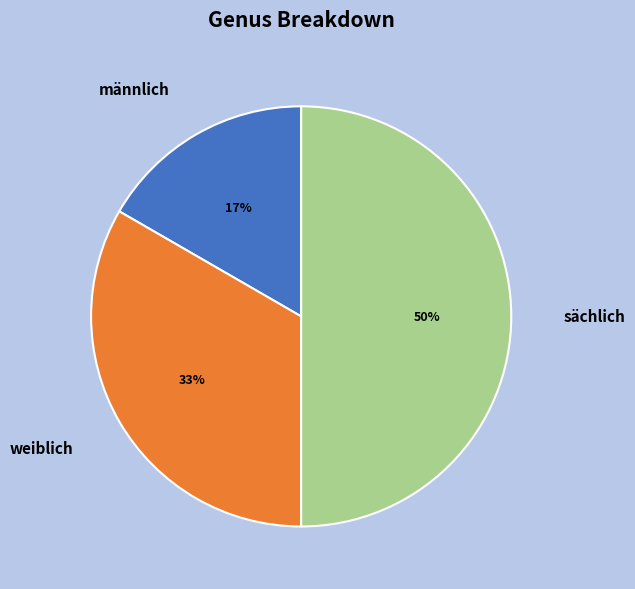

Does männlich represent more than half of the total?

No